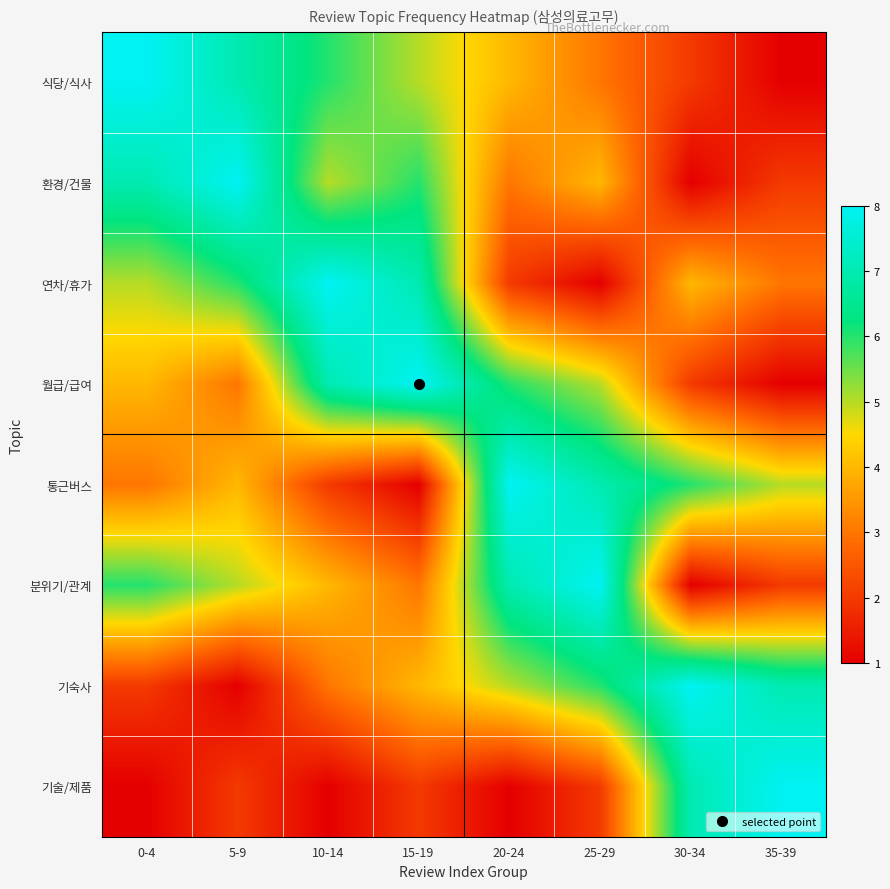

Reading right to left, transcribe all the data shown in this chart.

식당/식사: 35-39=1	30-34=2	25-29=3	20-24=4	15-19=5	10-14=6	5-9=7	0-4=8
환경/건물: 35-39=2	30-34=1	25-29=4	20-24=3	15-19=6	10-14=5	5-9=8	0-4=7
연차/휴가: 35-39=3	30-34=4	25-29=1	20-24=2	15-19=7	10-14=8	5-9=6	0-4=5
월급/급여: 35-39=1	30-34=2	25-29=5	20-24=6	15-19=8	10-14=7	5-9=3	0-4=4
통근버스: 35-39=5	30-34=6	25-29=7	20-24=8	15-19=1	10-14=2	5-9=4	0-4=3
분위기/관계: 35-39=2	30-34=1	25-29=8	20-24=7	15-19=3	10-14=4	5-9=5	0-4=6
기숙사: 35-39=7	30-34=8	25-29=6	20-24=5	15-19=4	10-14=3	5-9=1	0-4=2
기술/제품: 35-39=8	30-34=7	25-29=2	20-24=1	15-19=2	10-14=1	5-9=2	0-4=1